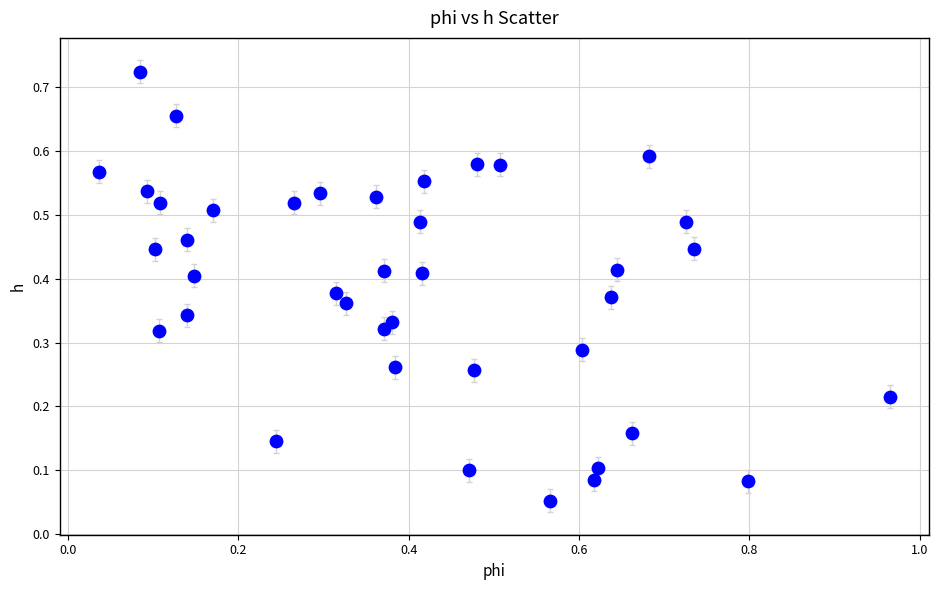

What is the range of X values (max minus min)?

0.9